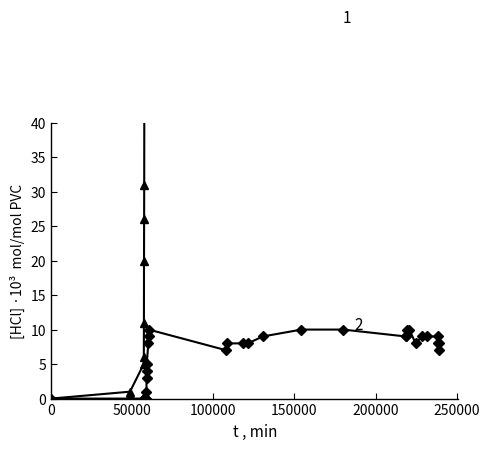

How many lines are shown in the chart?

2